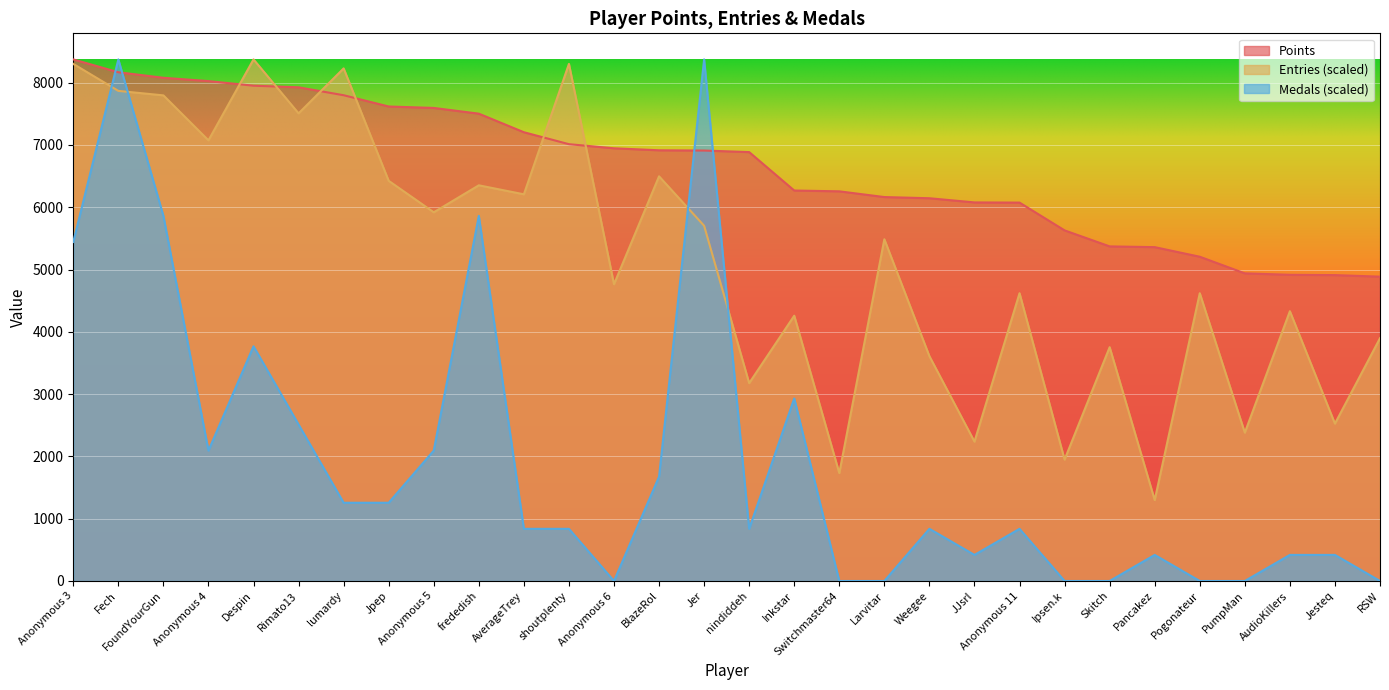

Which has a higher value, Jer or PumpMan?

Jer